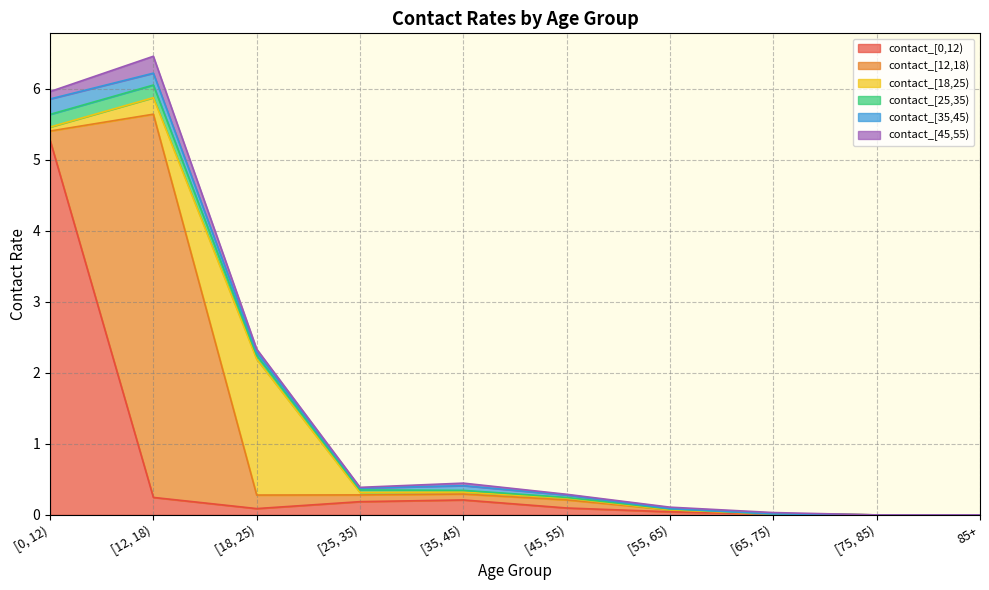

Reading left to right, transcribe all the data shown in this chart.

contact_[0,12): 5.3	0.2	0.1	0.2	0.2	0.1	0.0	0.0	0.0	0.0
contact_[12,18): 0.1	5.4	0.2	0.1	0.1	0.1	0.0	0.0	0.0	0.0
contact_[18,25): 0.1	0.2	1.9	0.0	0.0	0.0	0.0	0.0	0.0	0.0
contact_[25,35): 0.2	0.2	0.1	0.0	0.0	0.0	0.0	0.0	0.0	0.0
contact_[35,45): 0.2	0.2	0.0	0.0	0.1	0.0	0.0	0.0	0.0	0.0
contact_[45,55): 0.1	0.2	0.0	0.0	0.0	0.0	0.0	0.0	0.0	0.0